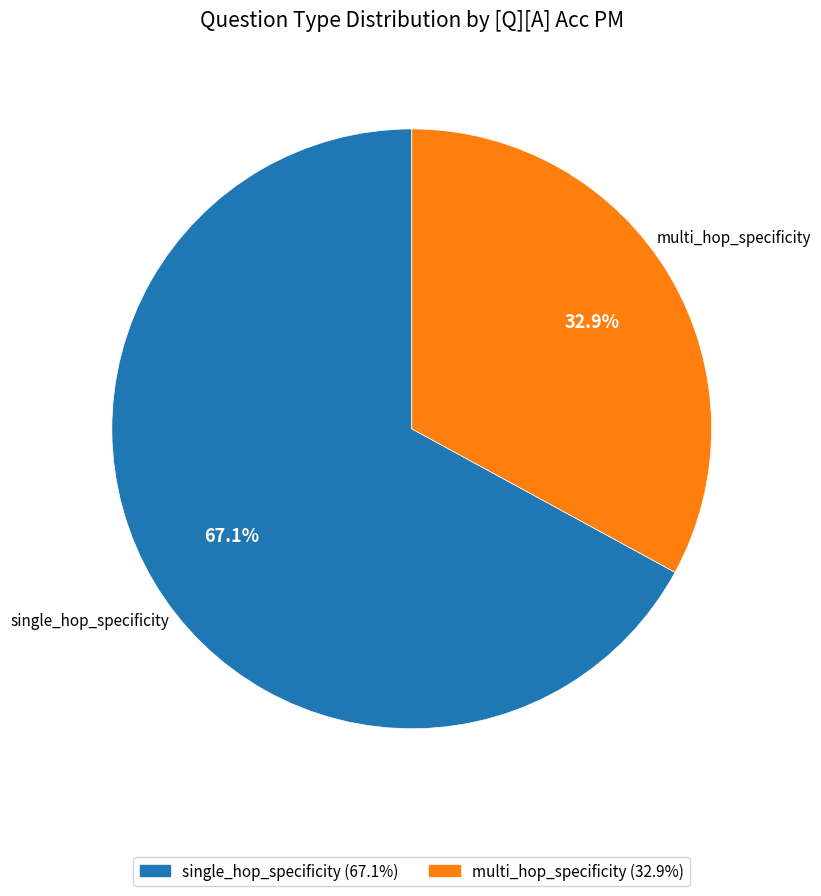

Is multi_hop_specificity the majority of the pie?

No